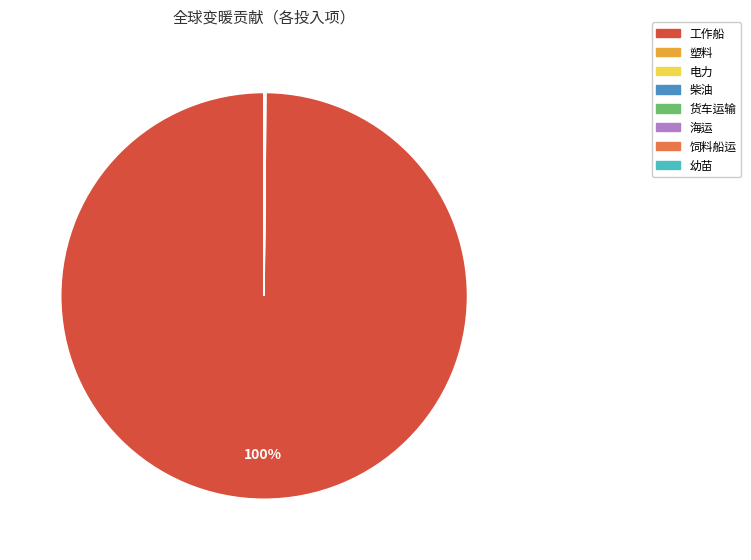

Is there any slice that represents more than half of the pie?

Yes